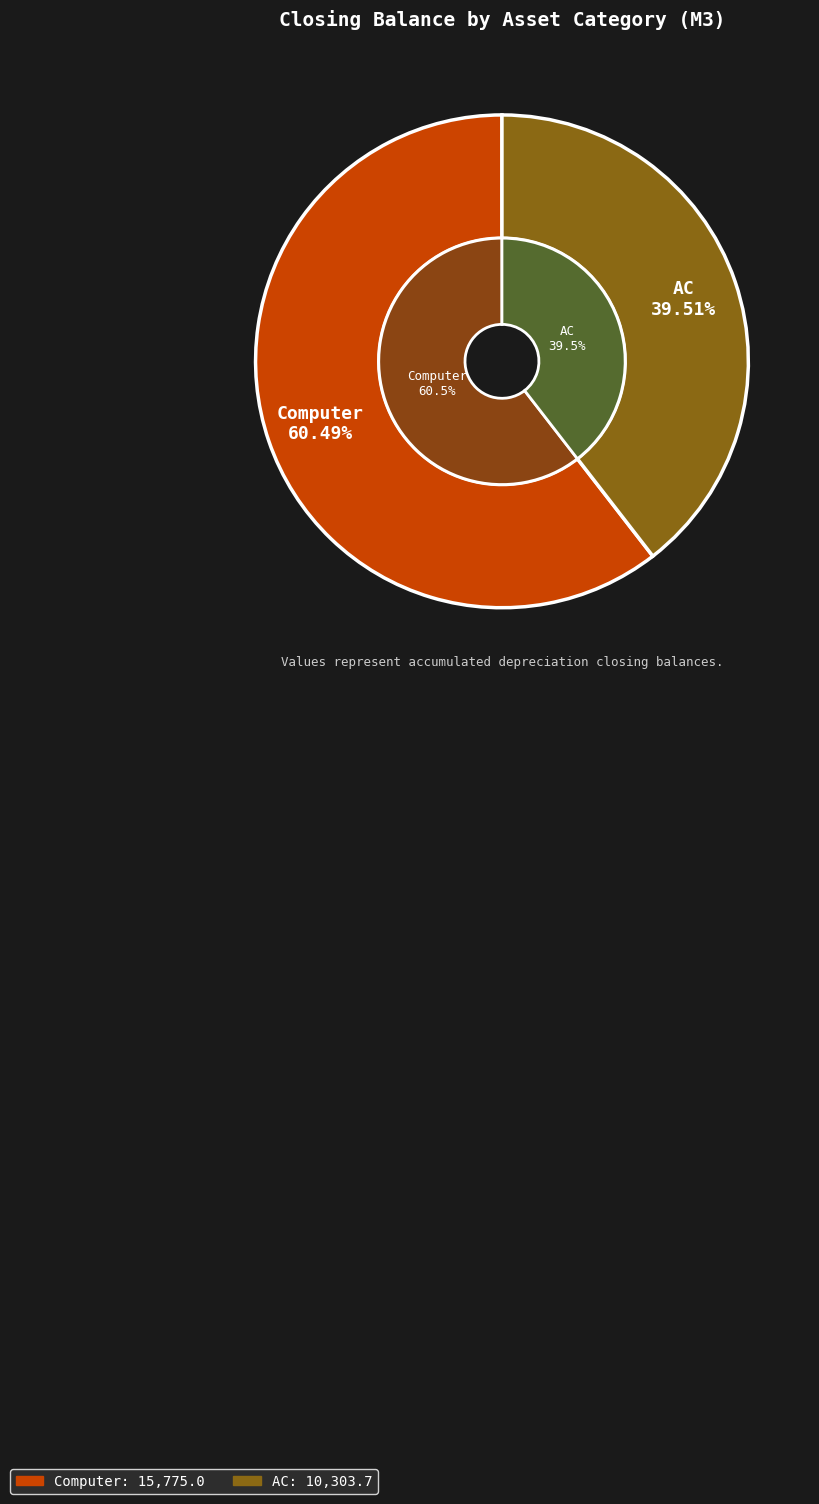

What percentage is the AC slice, to the nearest percent?

40%